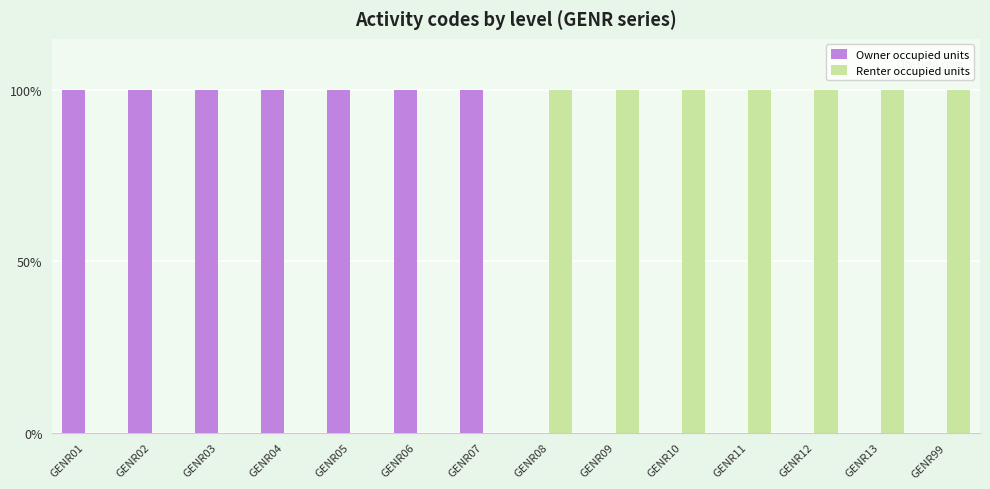

Reading left to right, list all the values displayed in this chart.

Owner occupied units: 1	1	1	1	1	1	1	0	0	0	0	0	0	0
Renter occupied units: 0	0	0	0	0	0	0	1	1	1	1	1	1	1